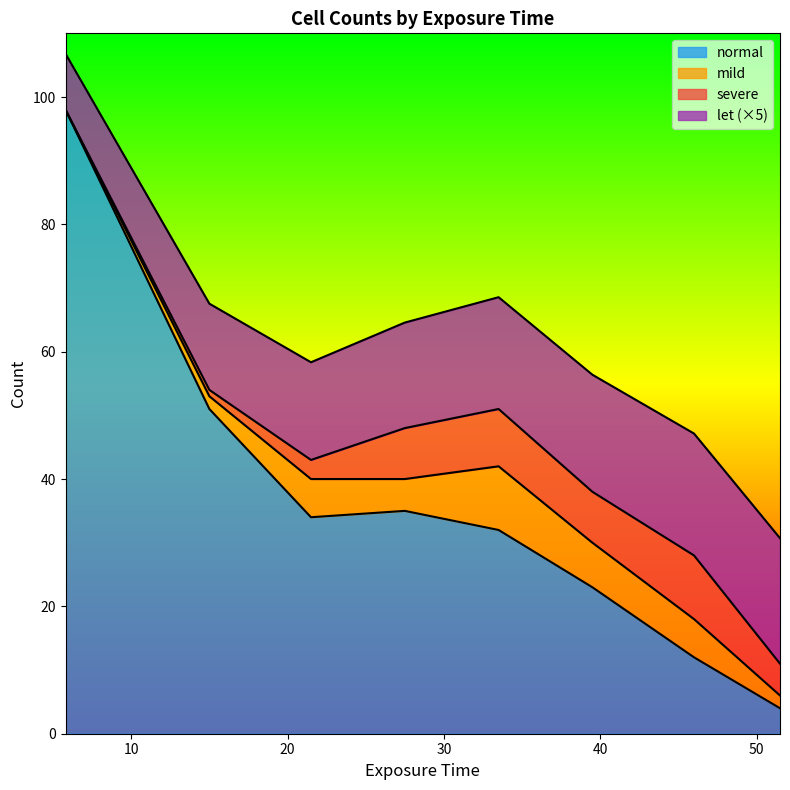

The value of let at 27.5 is 1.3. True or false?

False